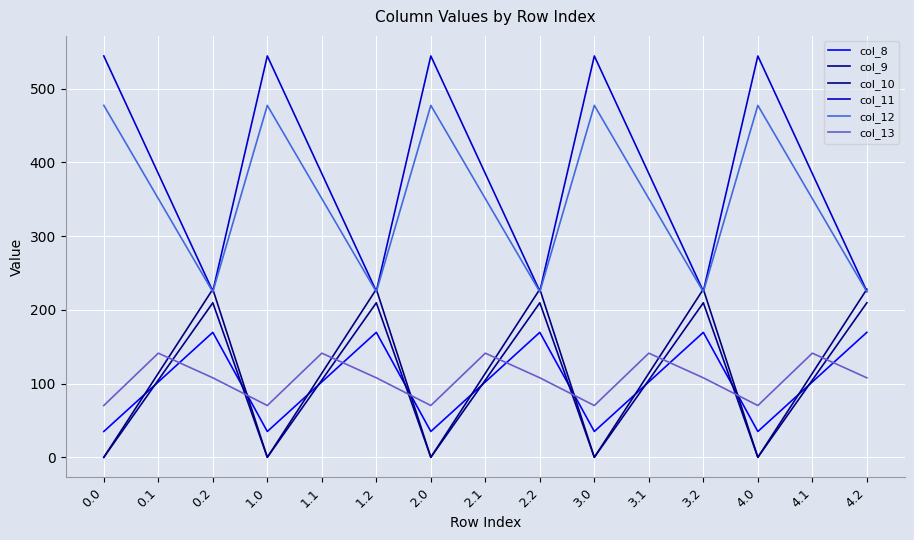

Rank the series by their maximum value, from lowest to highest.

col_13, col_8, col_9, col_10, col_12, col_11